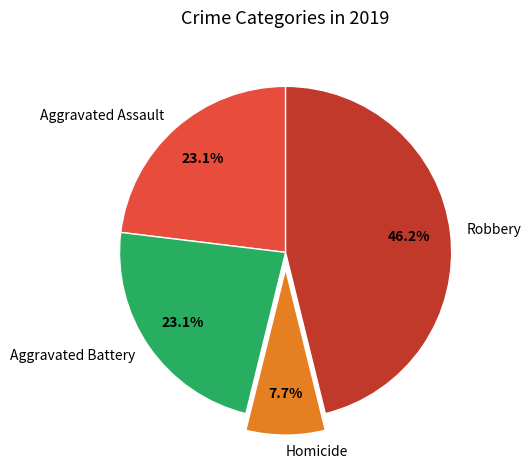

How much of the chart is everything except Aggravated Assault?

76.9%